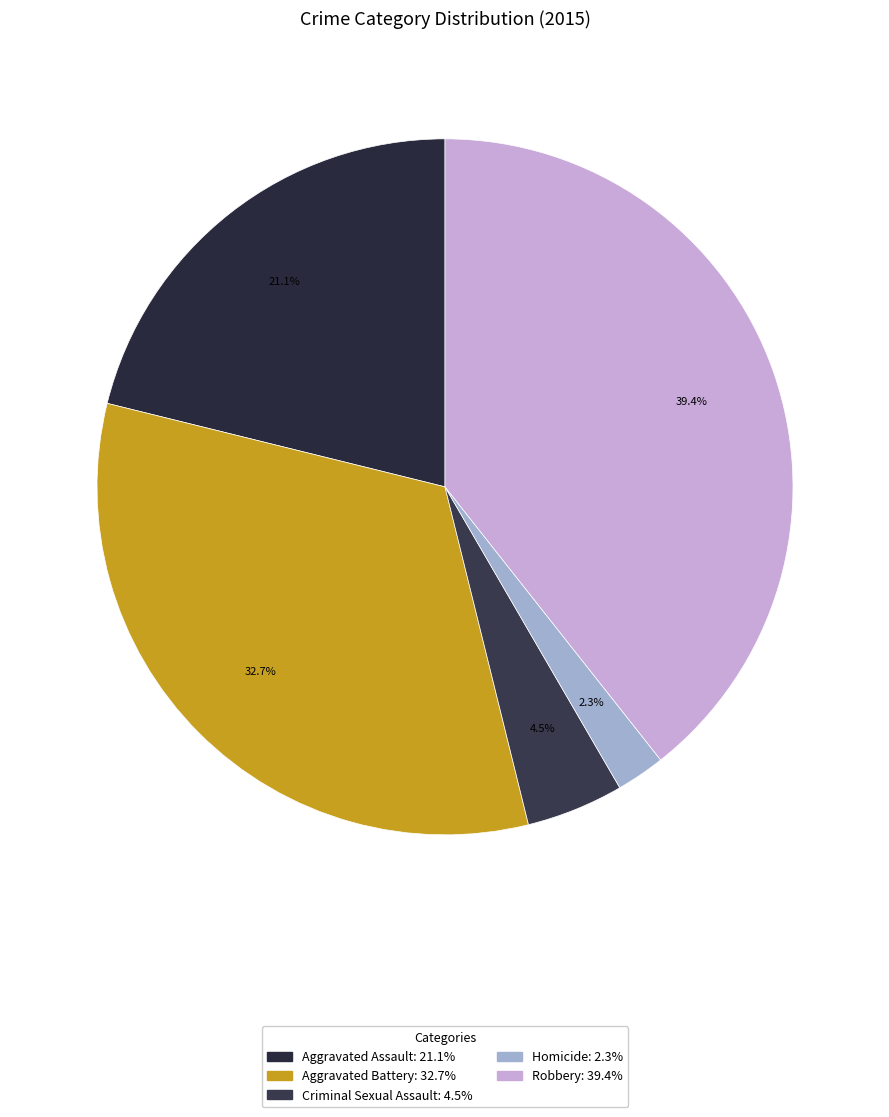

To the nearest percent, what is the combined percentage of Criminal Sexual Assault and Aggravated Assault?

26%